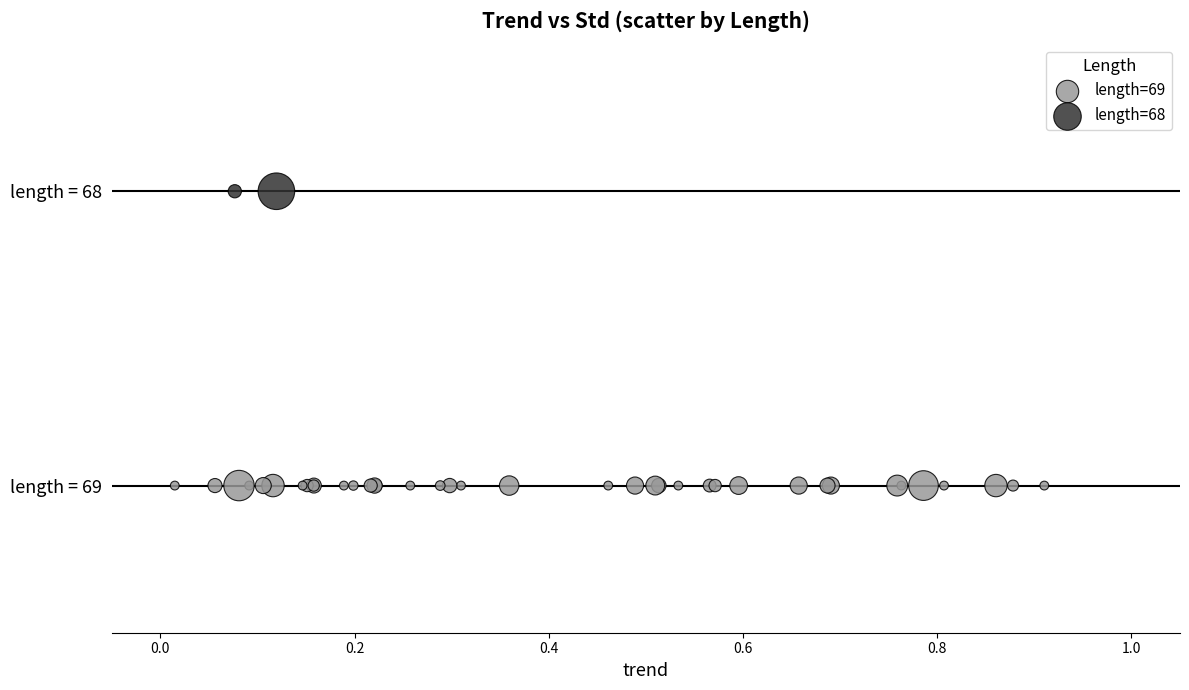

What are all the series names shown in the legend?

length=69, length=68